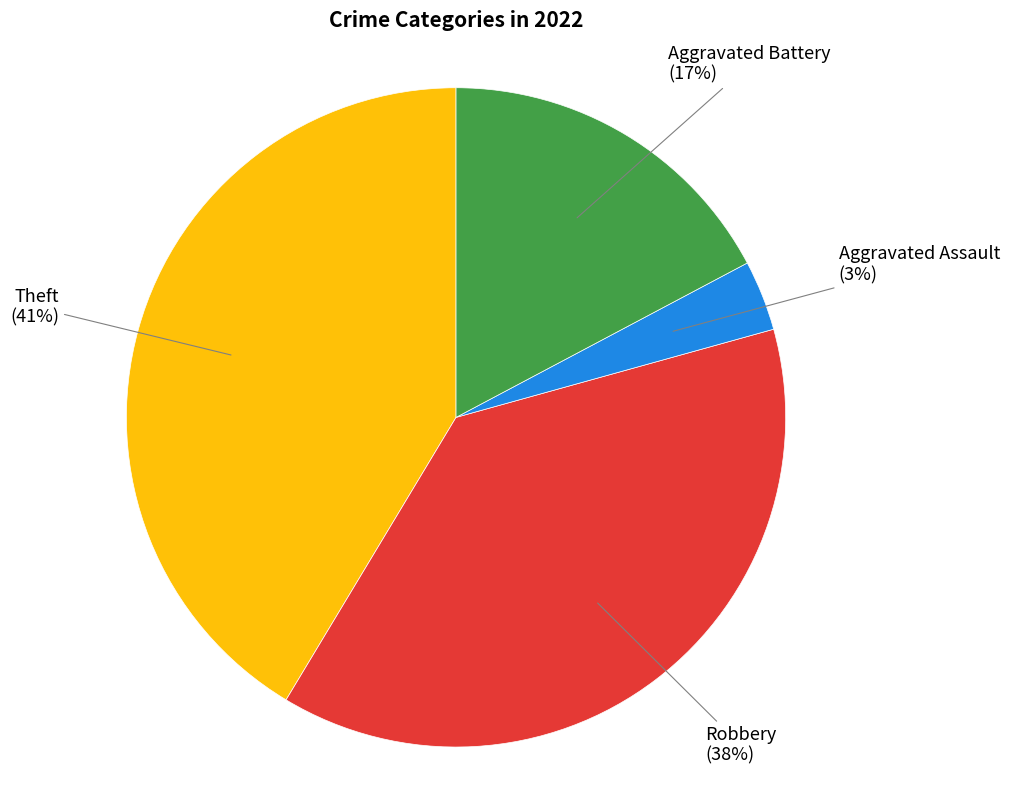

Do Theft and Robbery together represent more than half of the pie?

Yes